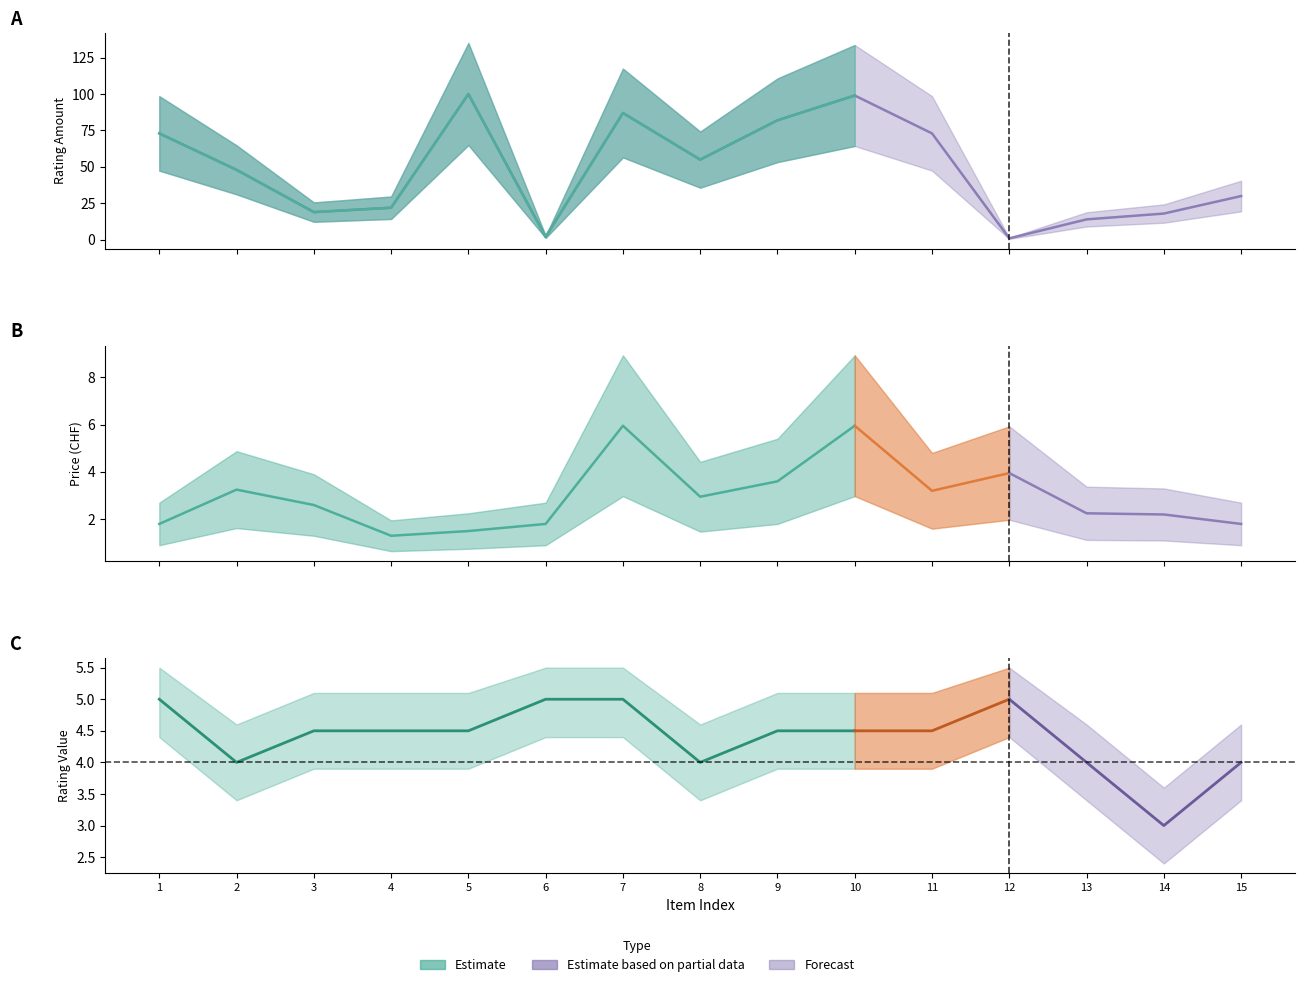

What is the difference between the maximum and minimum values in the ratingAmount series?

99.0